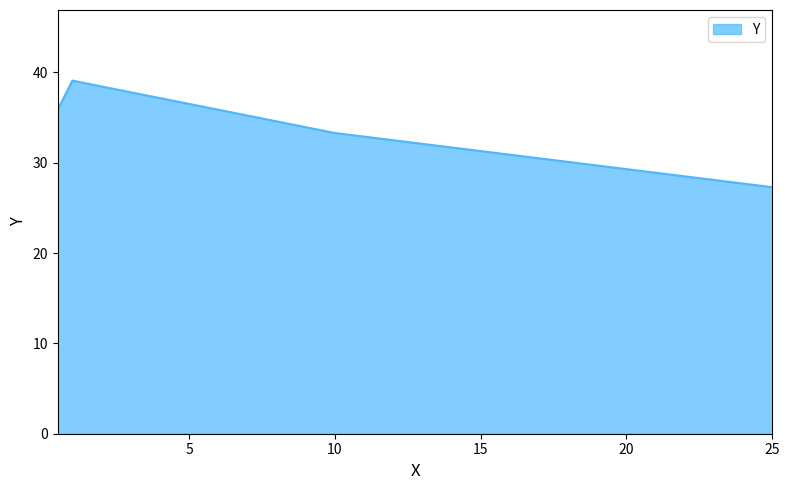

What is the minimum value shown in the chart?

27.3